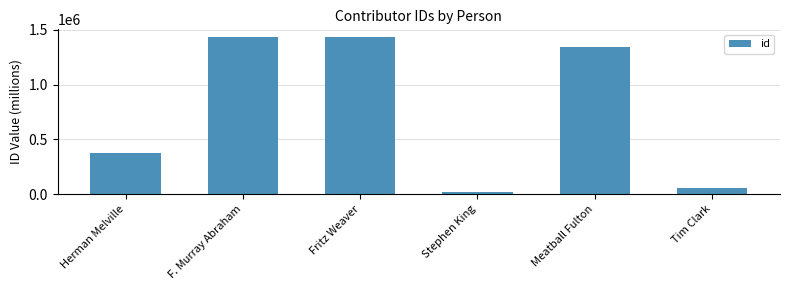

Between Stephen King and Fritz Weaver, which is larger?

Fritz Weaver